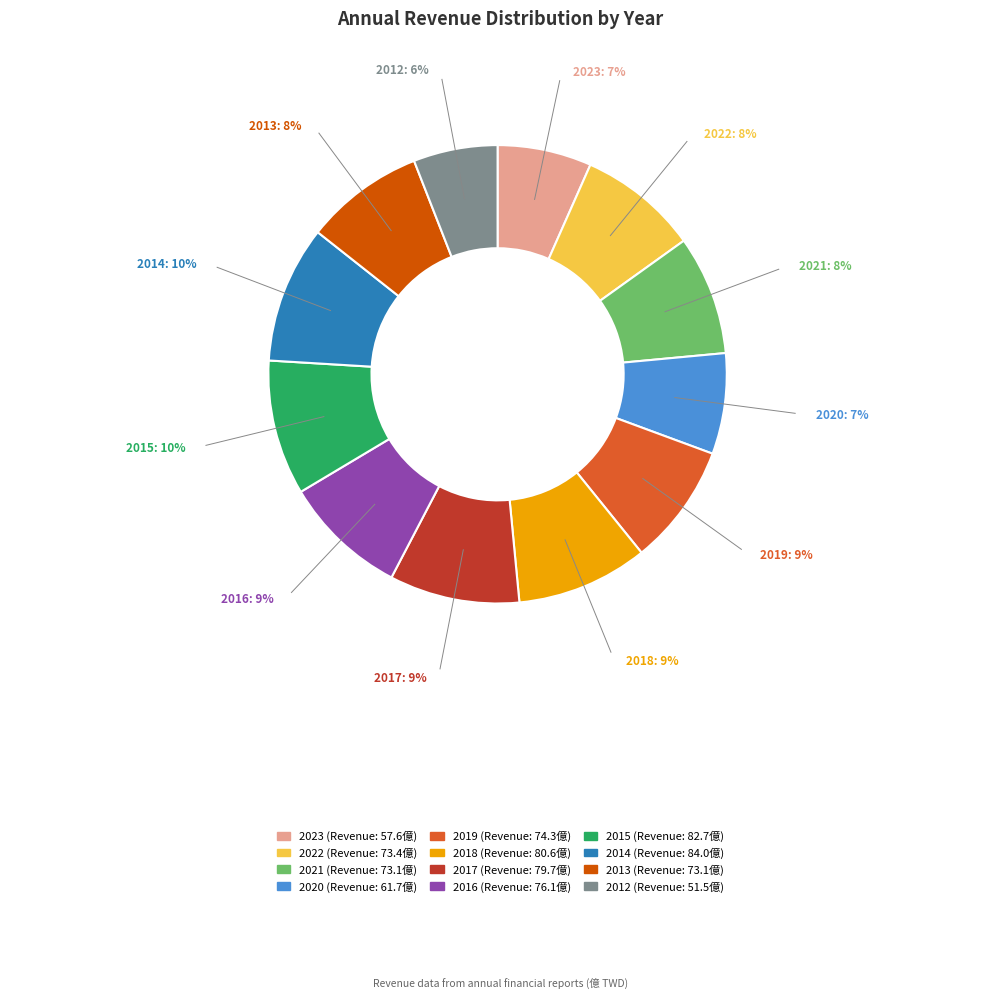

Is it true that 2013 is 18% of the pie?

False